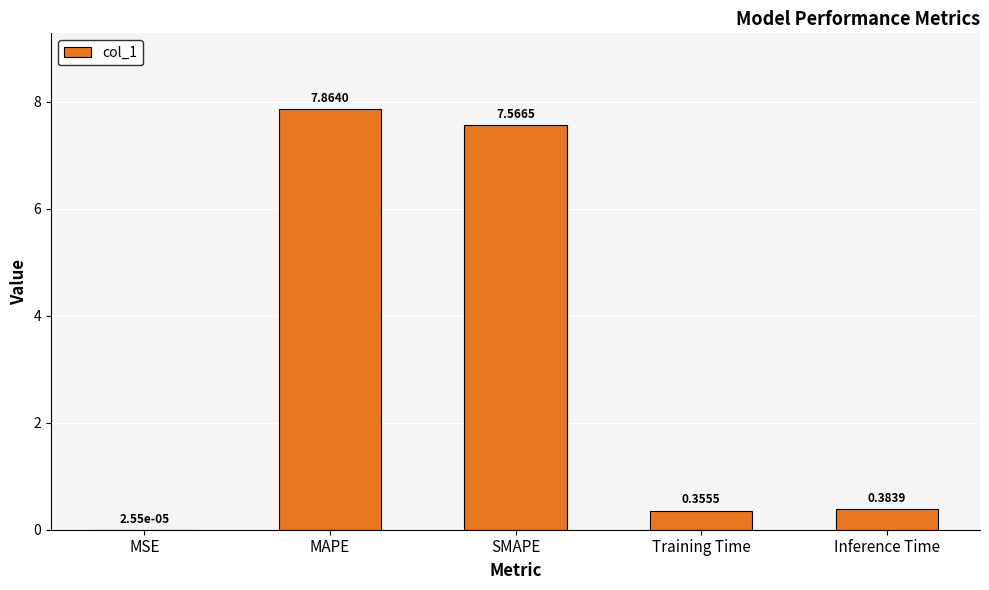

Between MSE and Training Time, which is larger?

Training Time